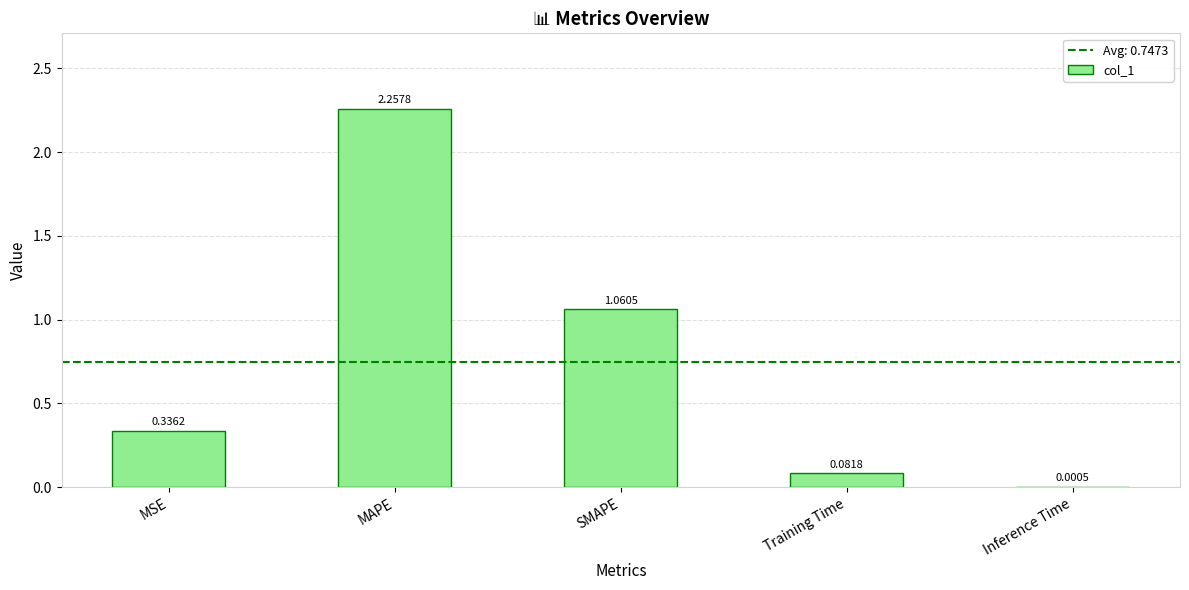

Between Inference Time and Training Time, which is larger?

Training Time